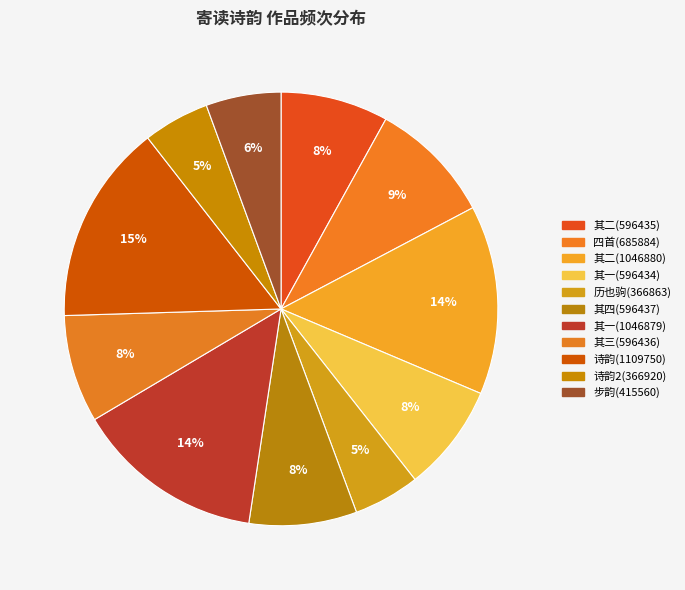

Count the number of slices in the pie.

11